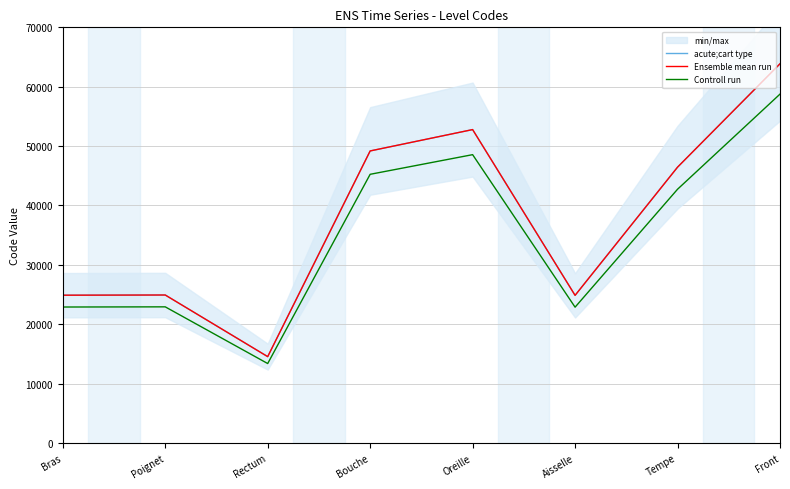

At which category does Controll run reach its first local peak?

Poignet